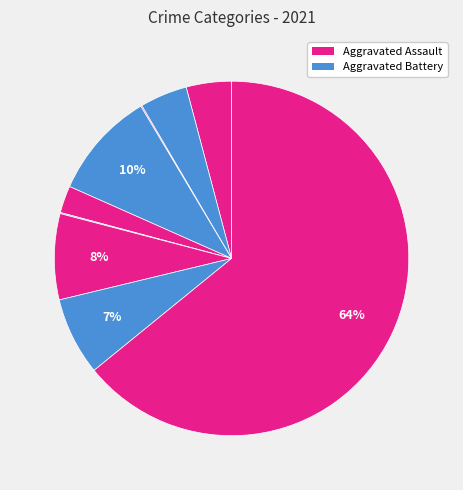

How many segments does this pie chart have?

9